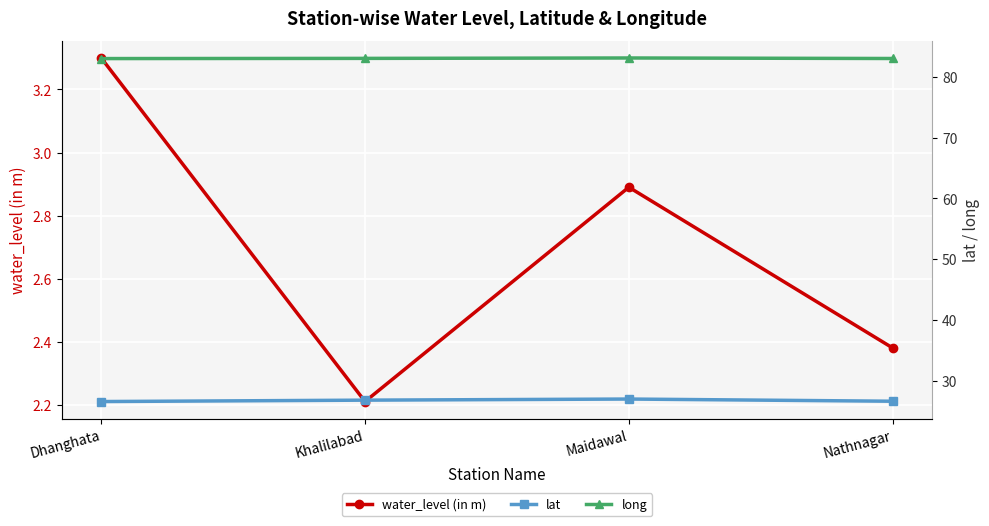

Read the long value at Maidawal.

83.1